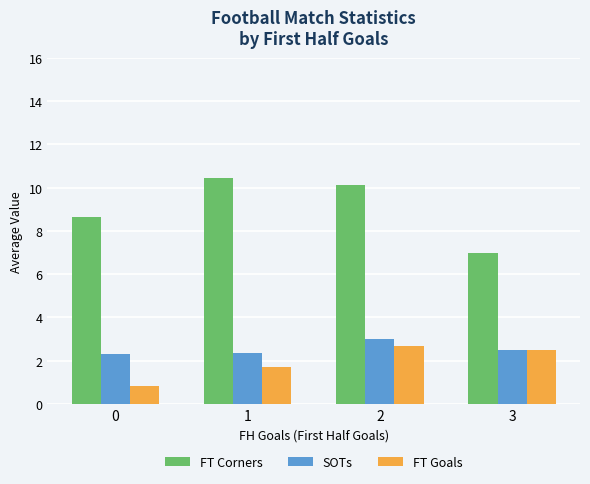

What is the difference between the FT Goals values at 2 and 0?

1.8